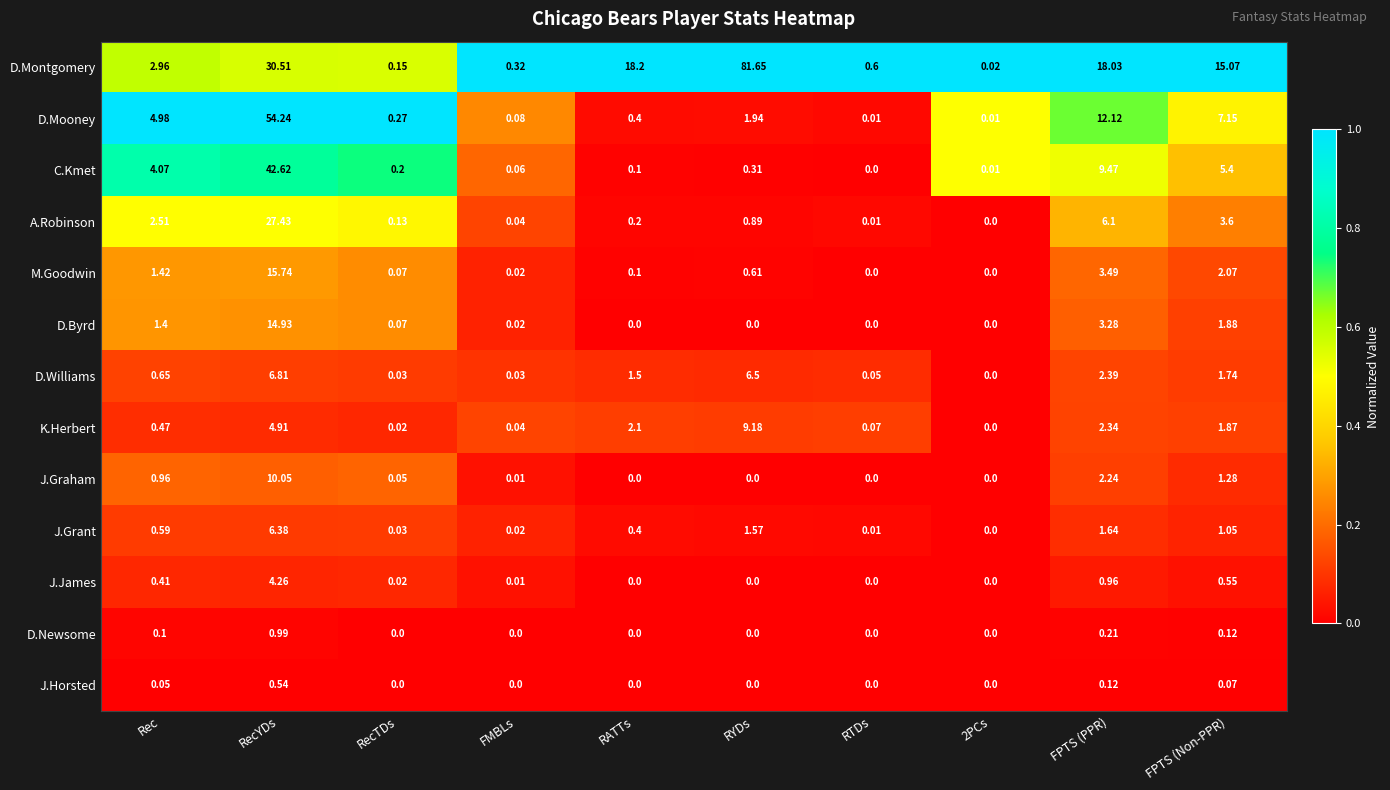

Where is J.Graham nearest to the value 5?

FPTS (PPR)